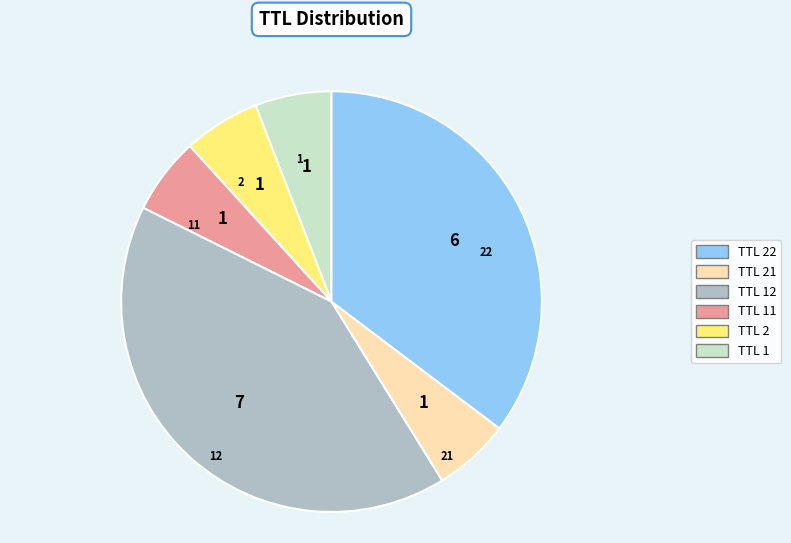

Is there a majority slice in this chart?

No